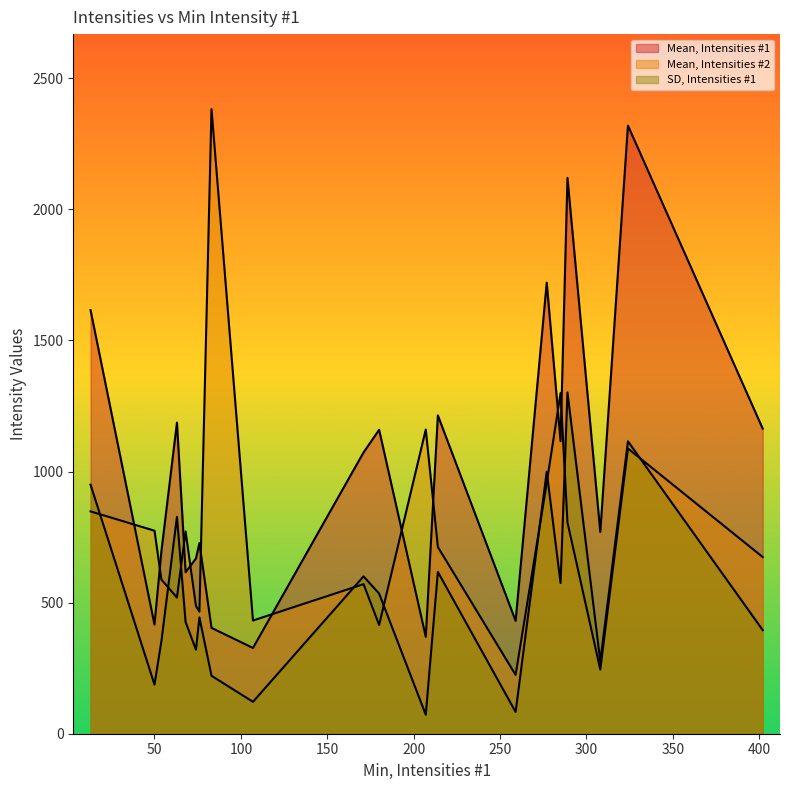

True or false: Mean, Intensities #2 has a value of 431.8 at Part 10.

True